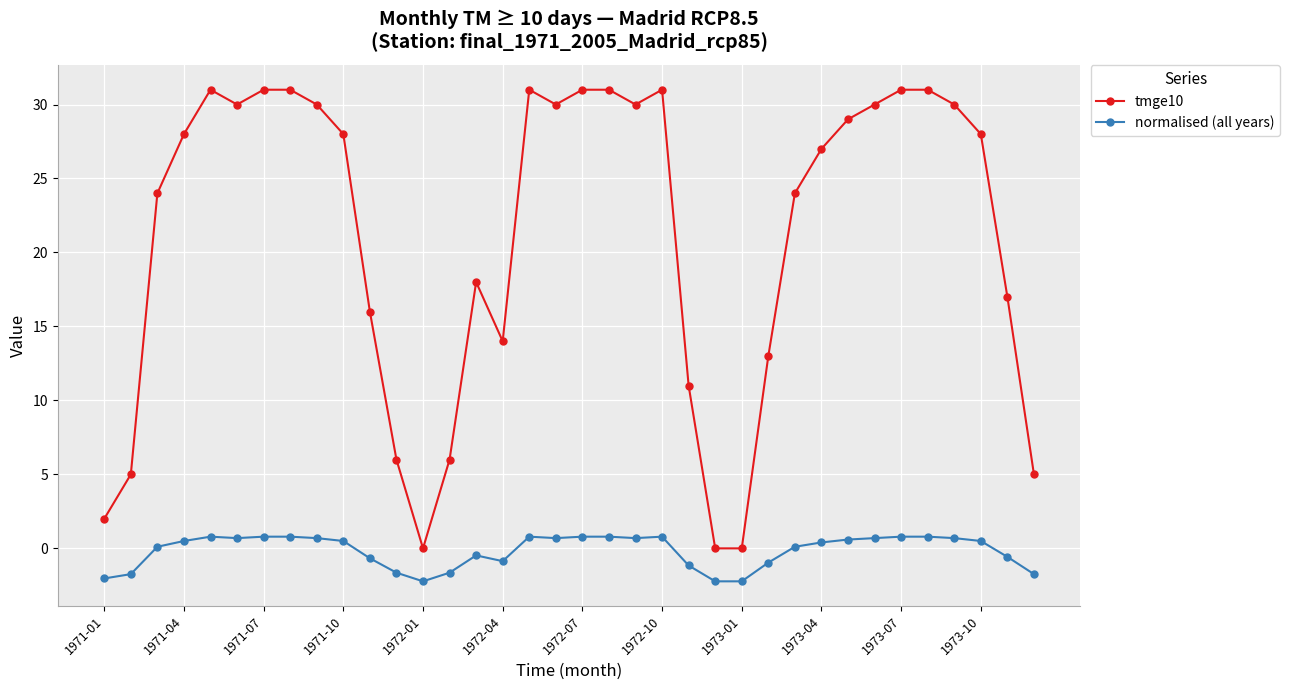

True or false: normalised (all years) has more than 2 points higher than both neighbors.

True